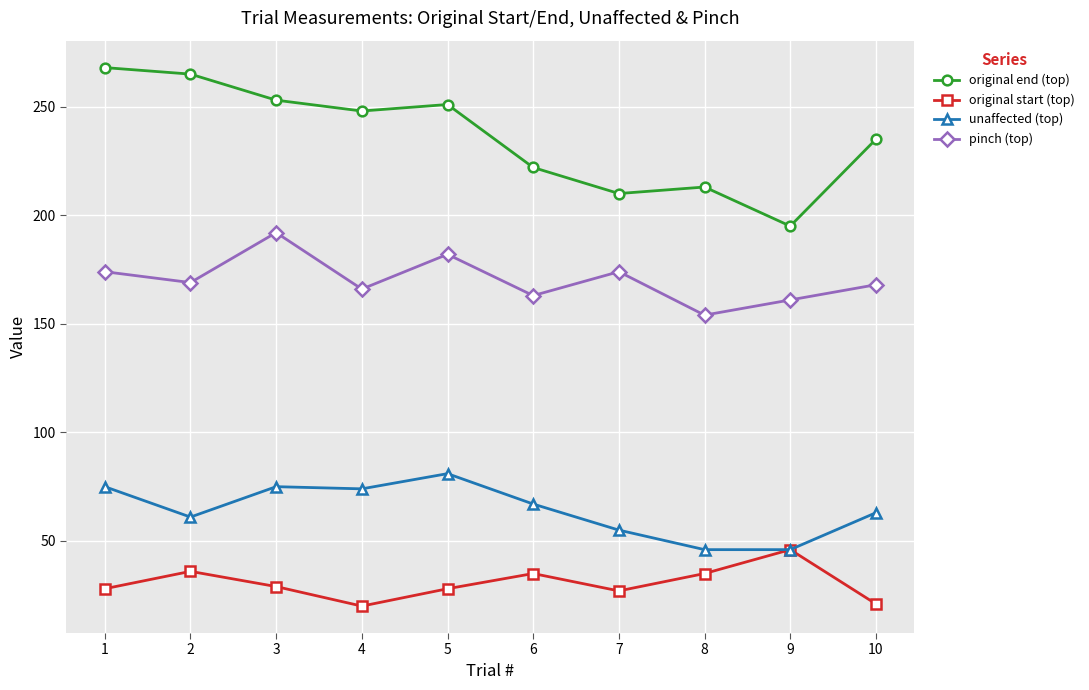

What is the smallest value displayed?

20